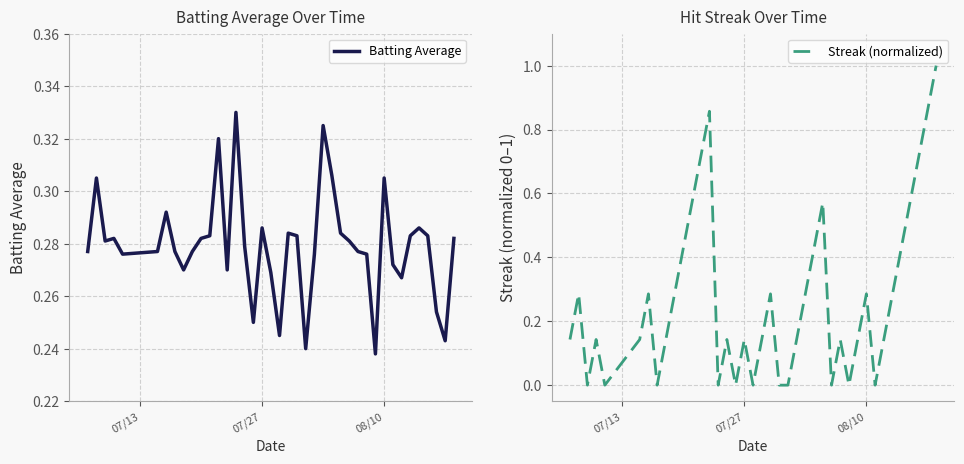

At how many categories does at least one series exceed 0?

40